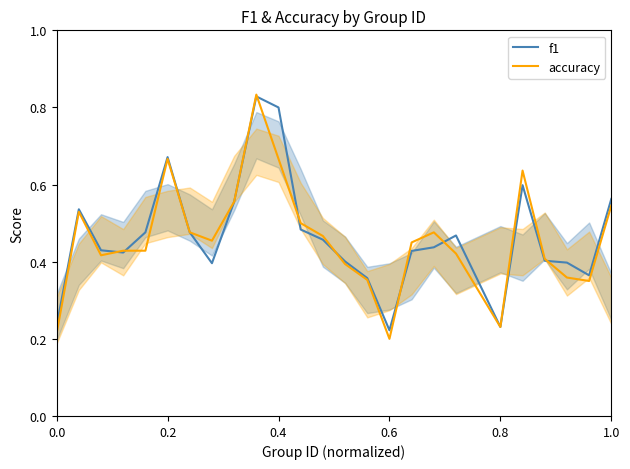

The f1 series shows 0.2 at 1.0. True or false?

False